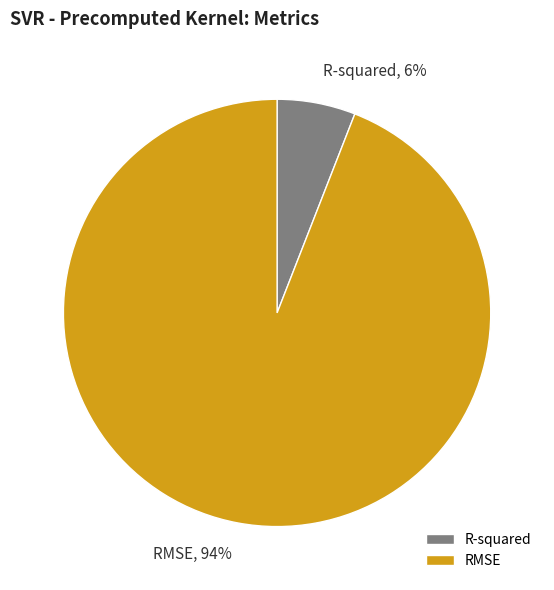

To the nearest percent, what is the average slice percentage?

50%